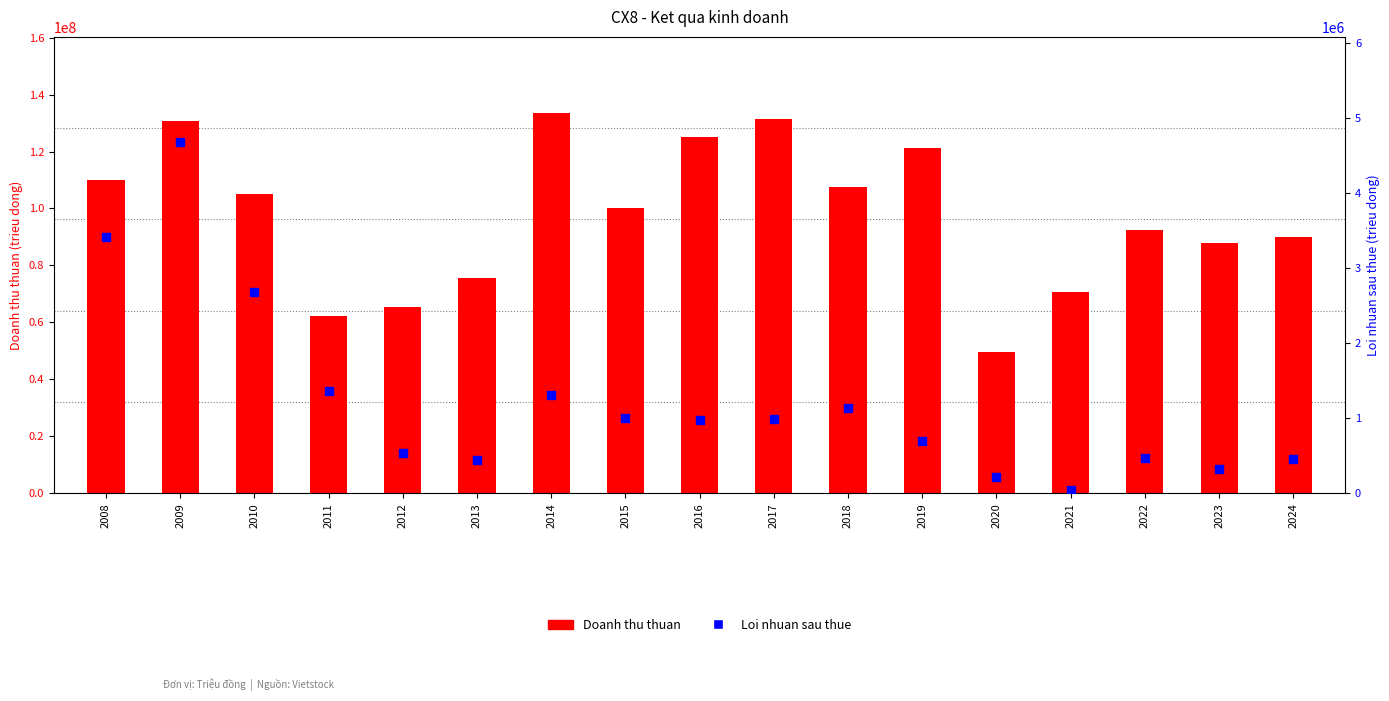

Is the value of Doanh thu thuan at 2023 greater than the value of Loi nhuan sau thue at 2008?

Yes